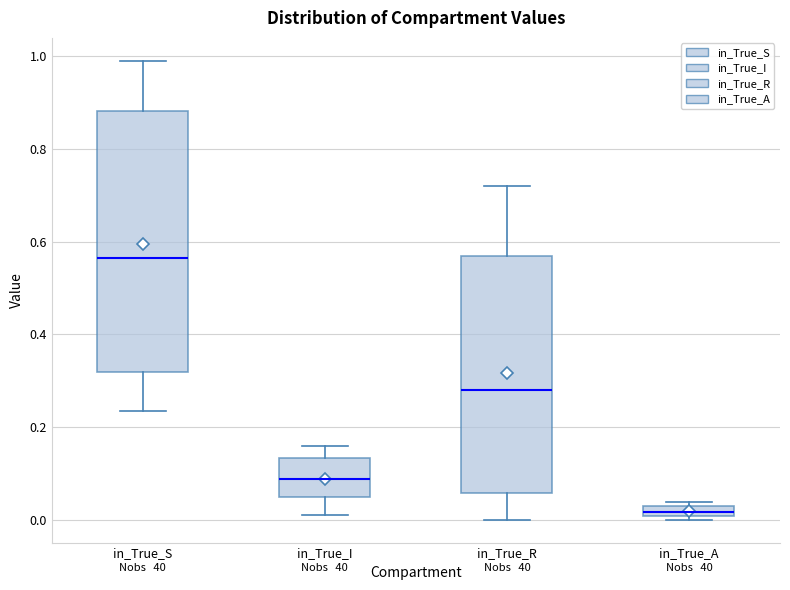

Where is the upper edge of the box for in_True_S on the y-axis? The values are not printed on the chart, so give them approximately, as read against the axis.

0.88